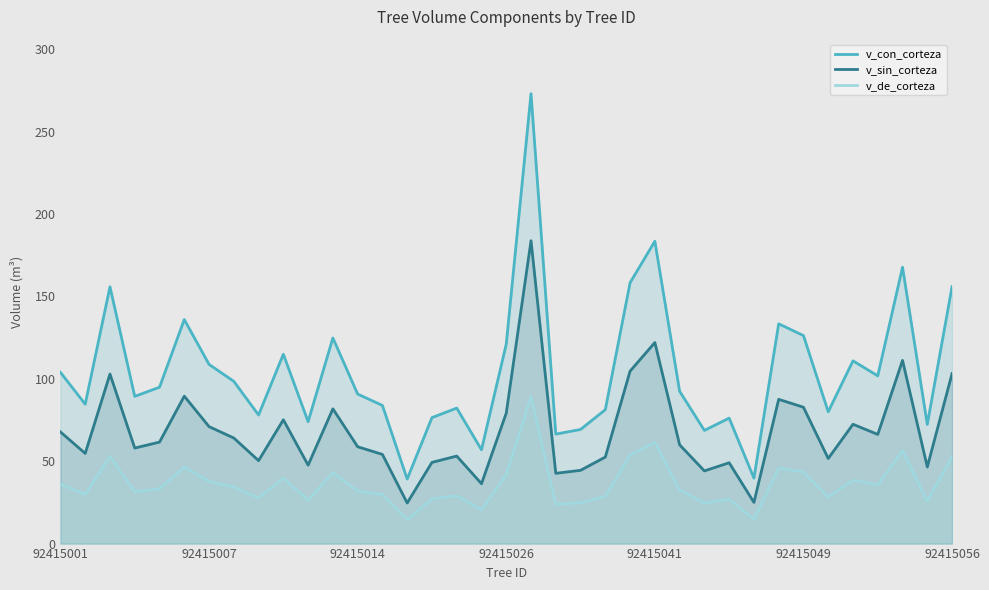

What is the sum of all v_con_corteza values?

3870.9